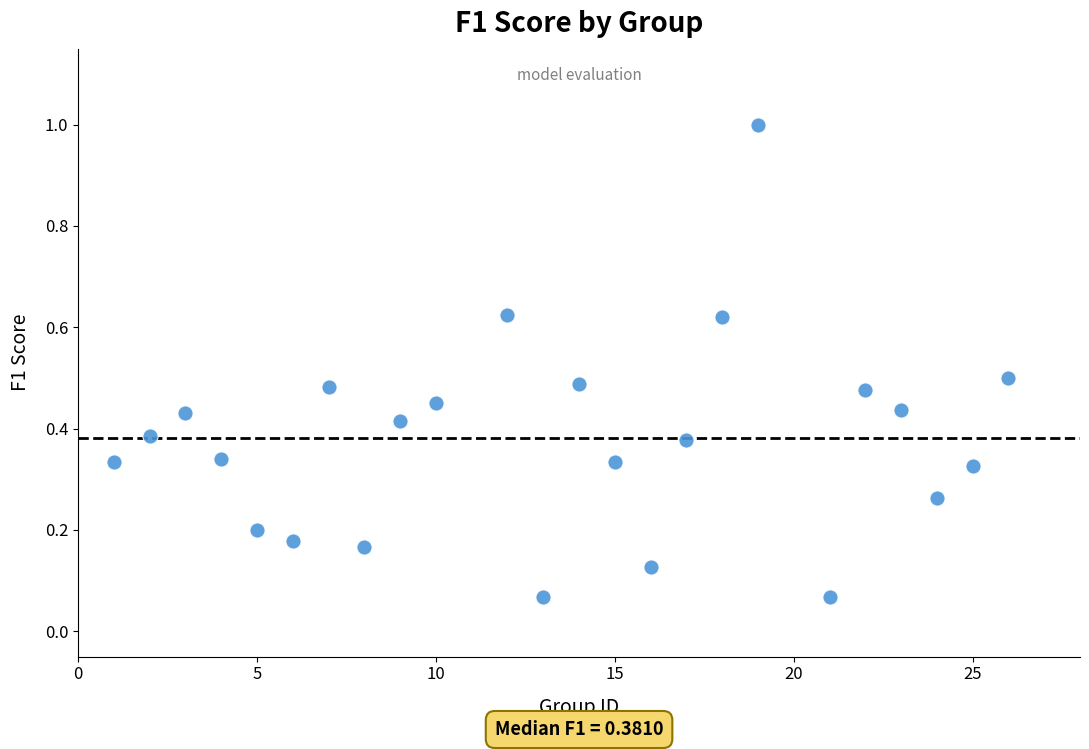

What is the range of Y values (max minus min)?

0.9